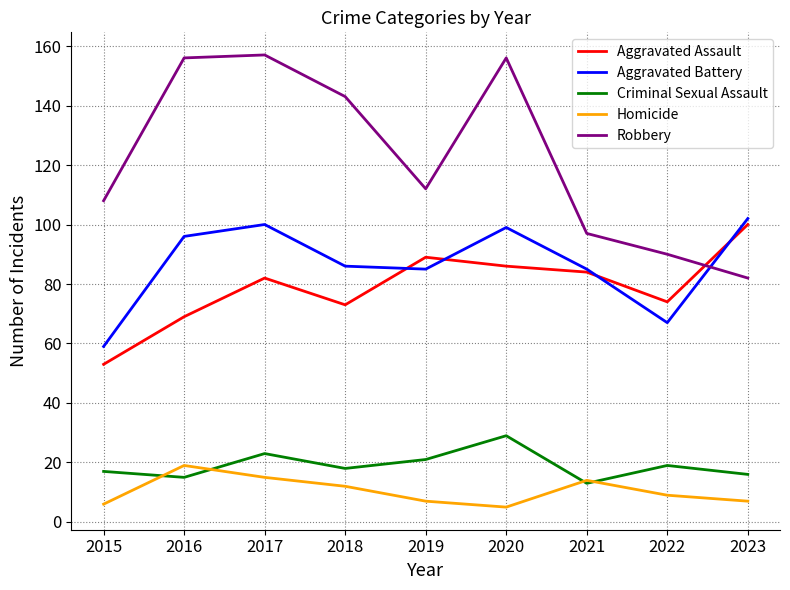

At which label does Robbery first exceed 112?

2016